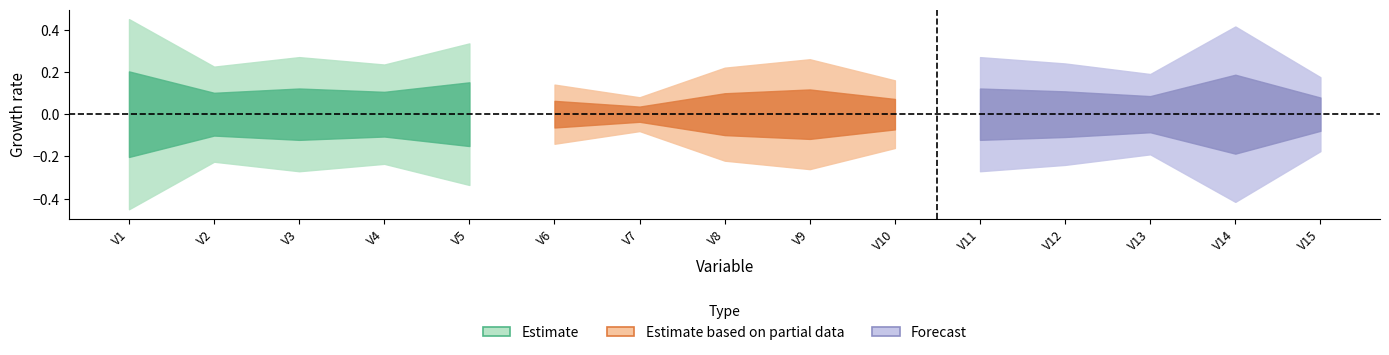

Is this an area chart (filled region under the line)?

No